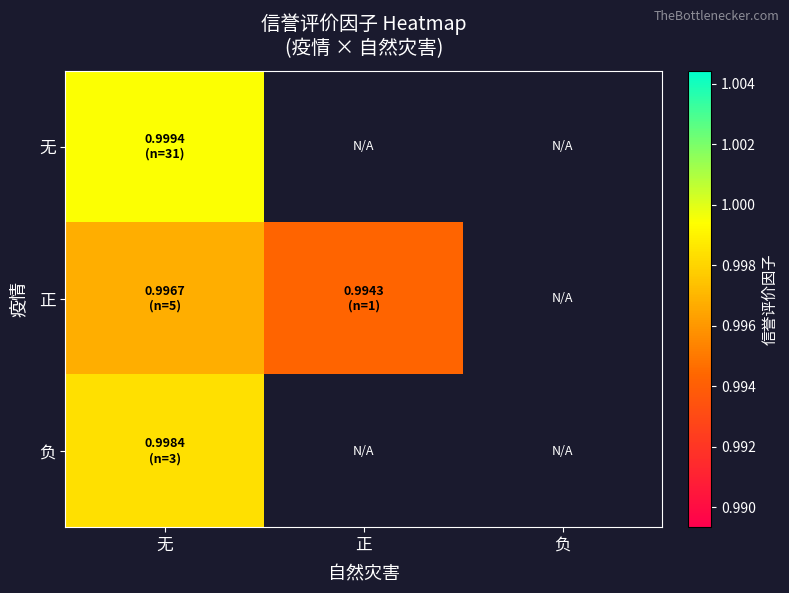

What is the lowest value of the 负 series?

1.0